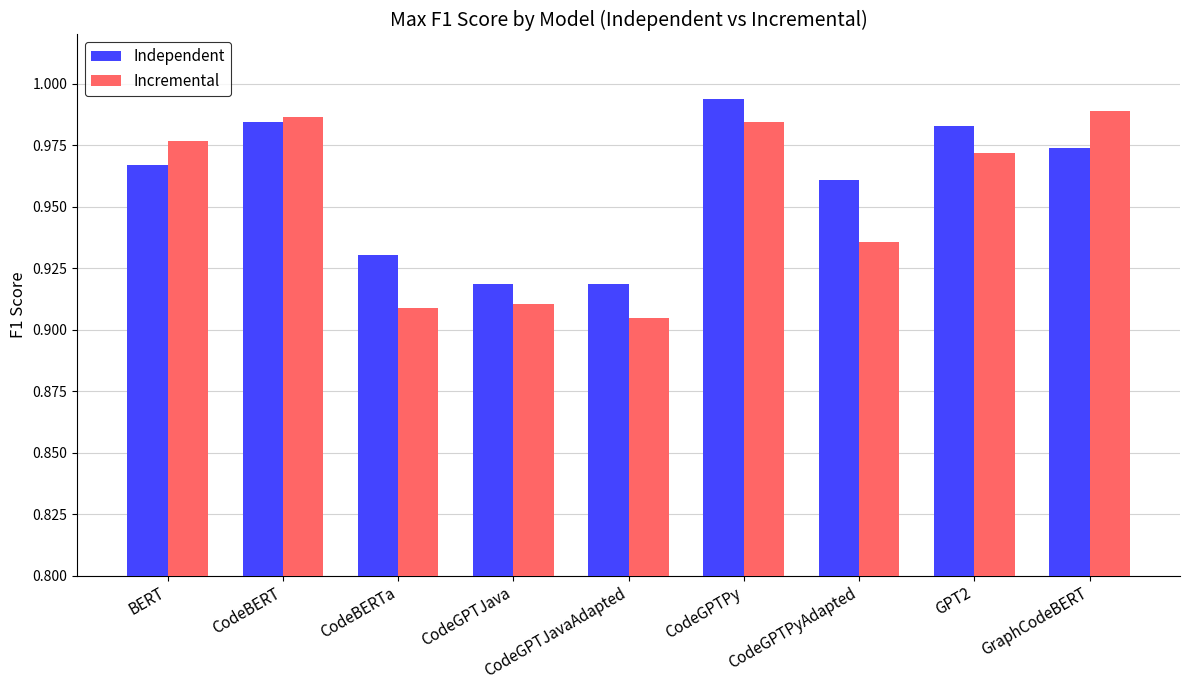

Which label corresponds to the largest value in the chart?

CodeGPTPy